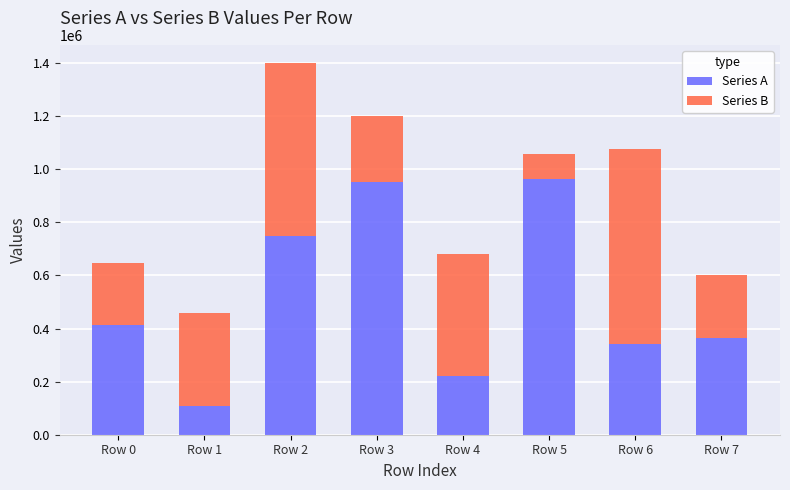

What is the difference between the maximum and minimum values in the Series A series?

855012